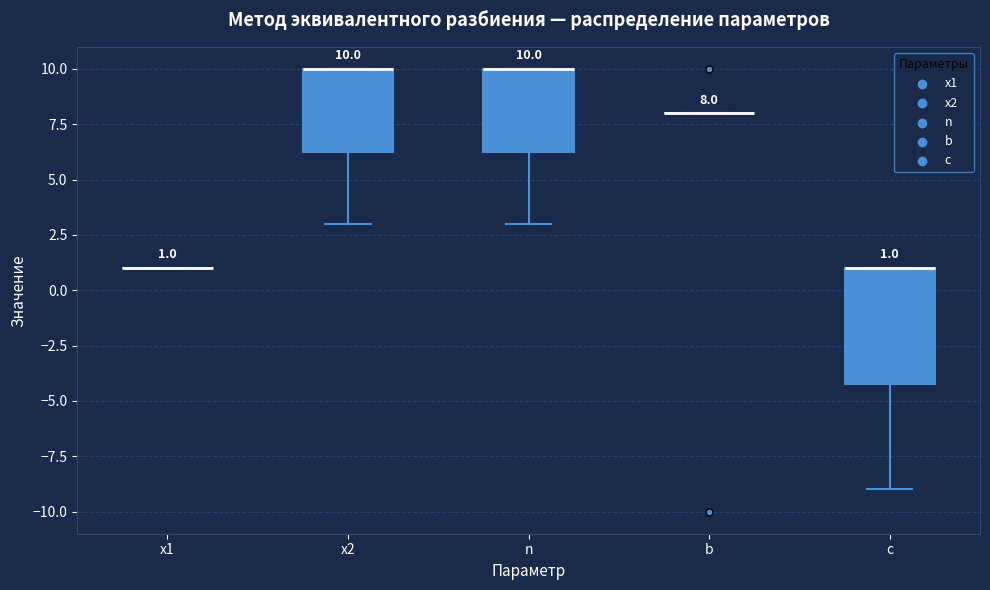

Comparing the boxes themselves (not the whiskers), which one is the tallest?

c